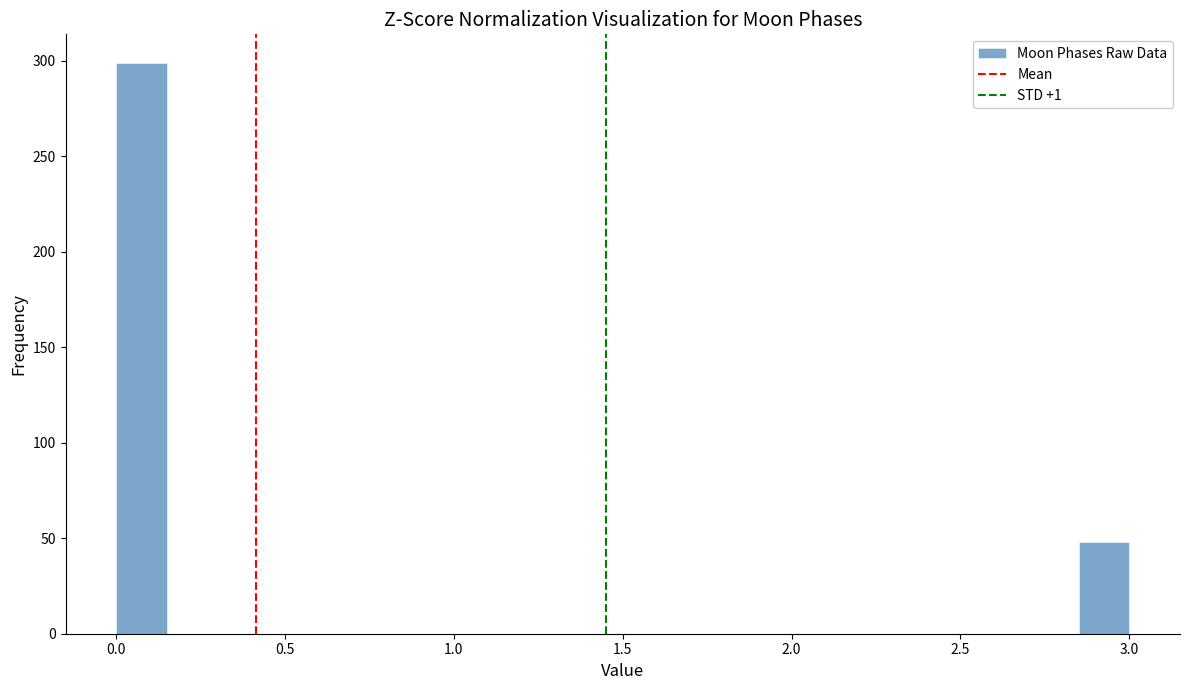

Around what value on the x-axis is the tallest bar? Give the approximate position of its centre, as read against the axis.

0.10